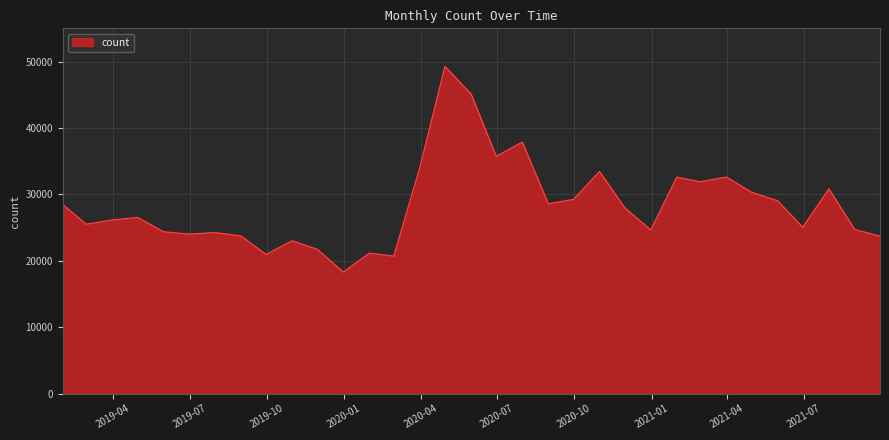

What is the difference between the maximum and minimum values?

30984